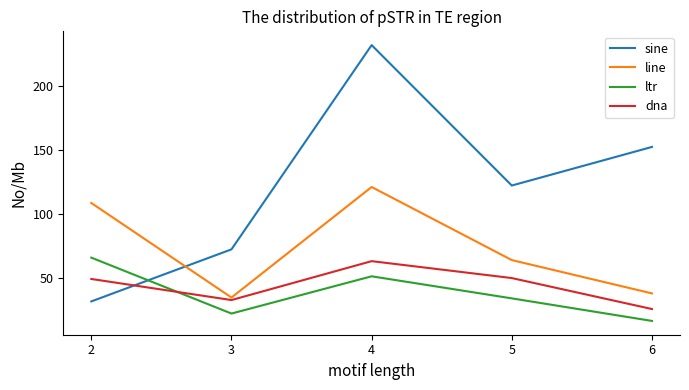

Which series has the widest spread of values?

sine